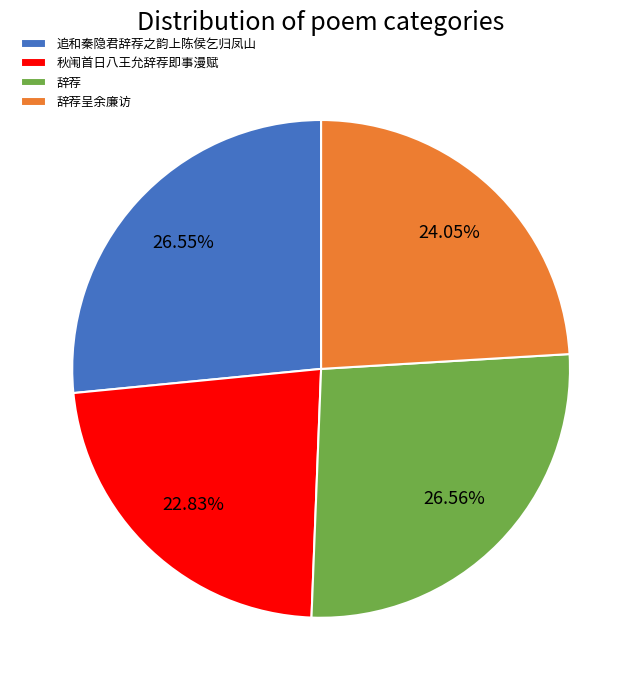

The 追和秦隐君辞荐之韵上陈侯乞归凤山 slice represents 20% of the pie. True or false?

False